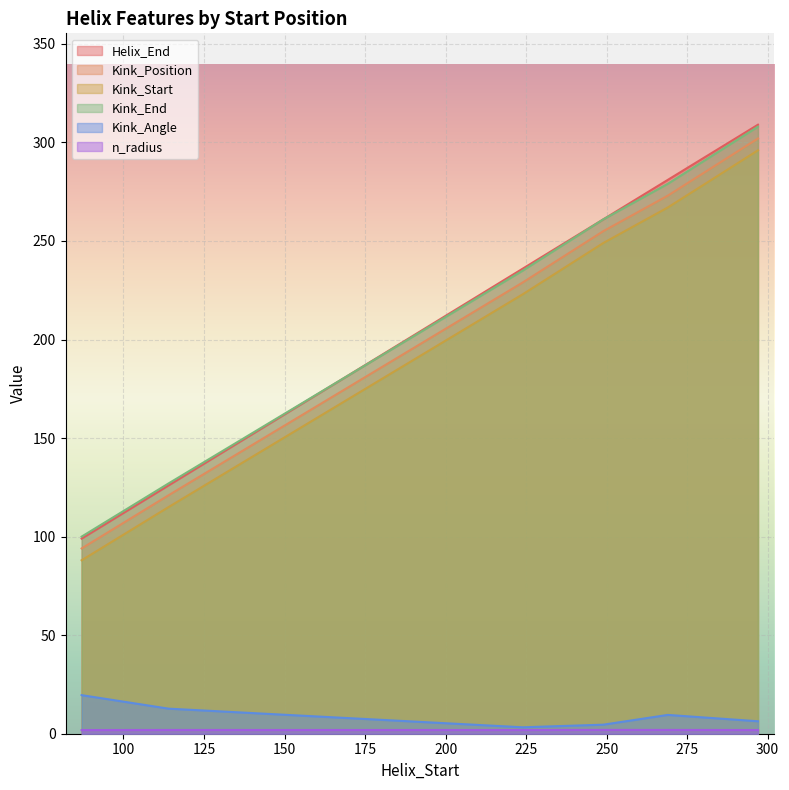

How many lines are shown in the chart?

6